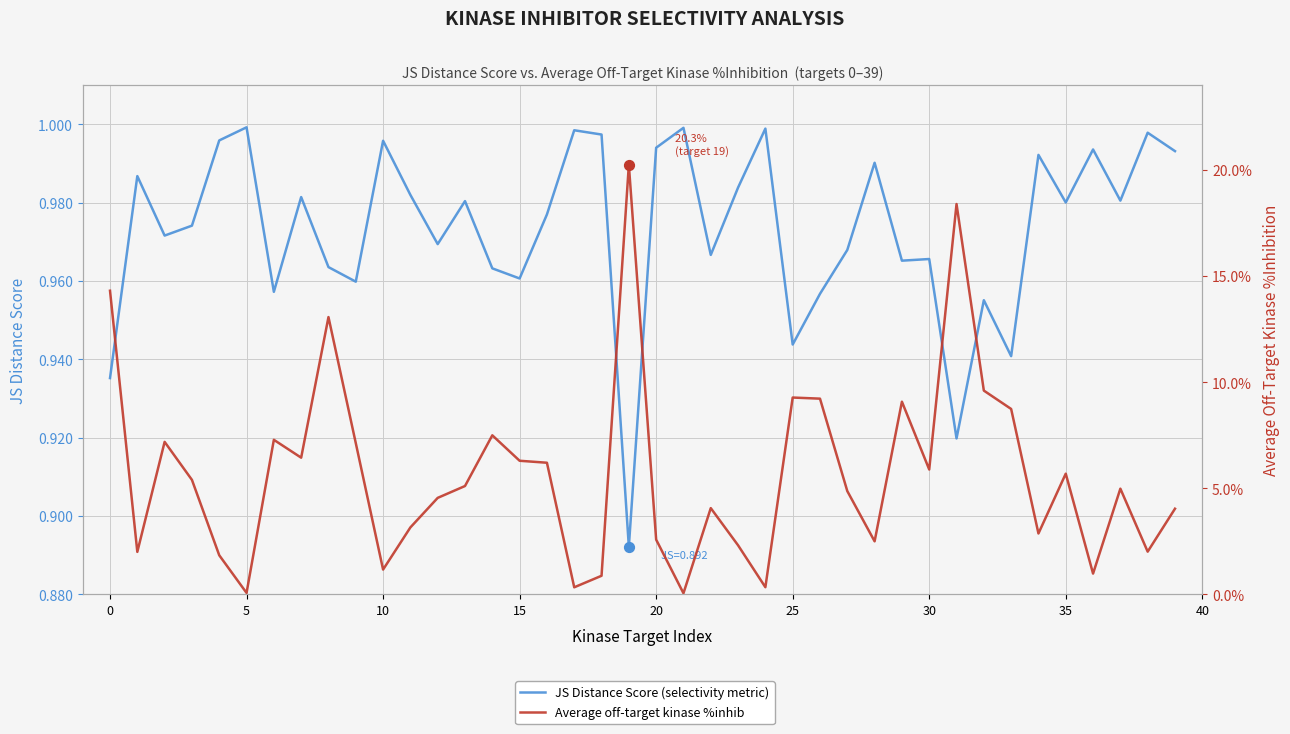

At which category is the sum across all series the highest?

19